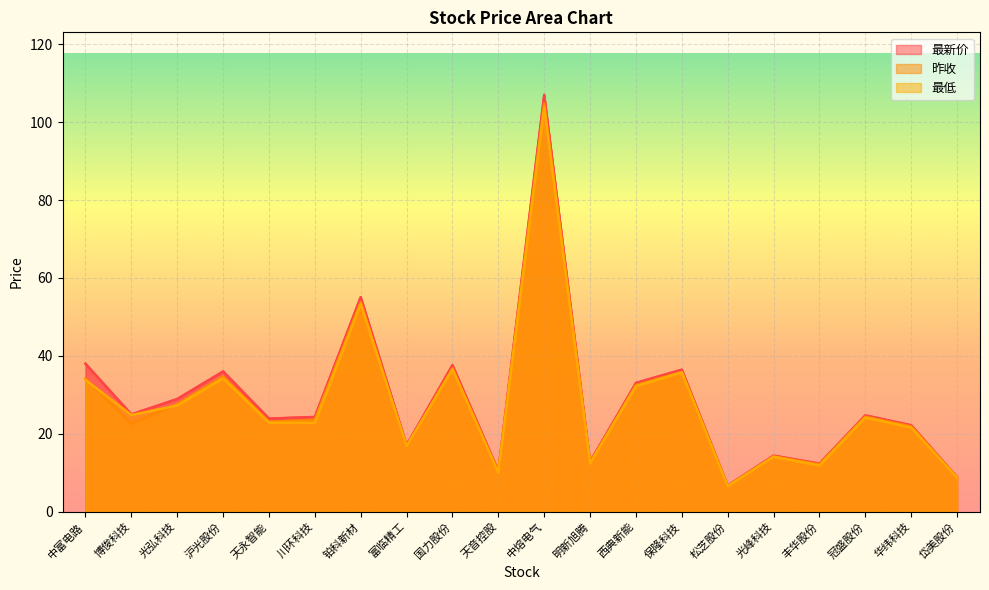

What is the label of the 16th point from the left?

光峰科技